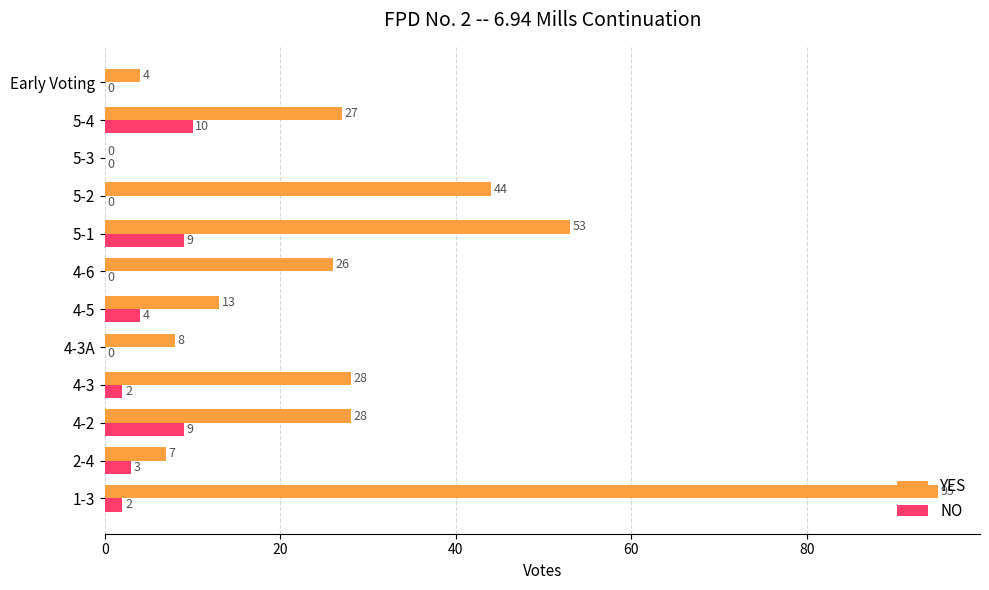

Is the value of NO at 5-4 greater than the value of YES at 4-3A?

Yes